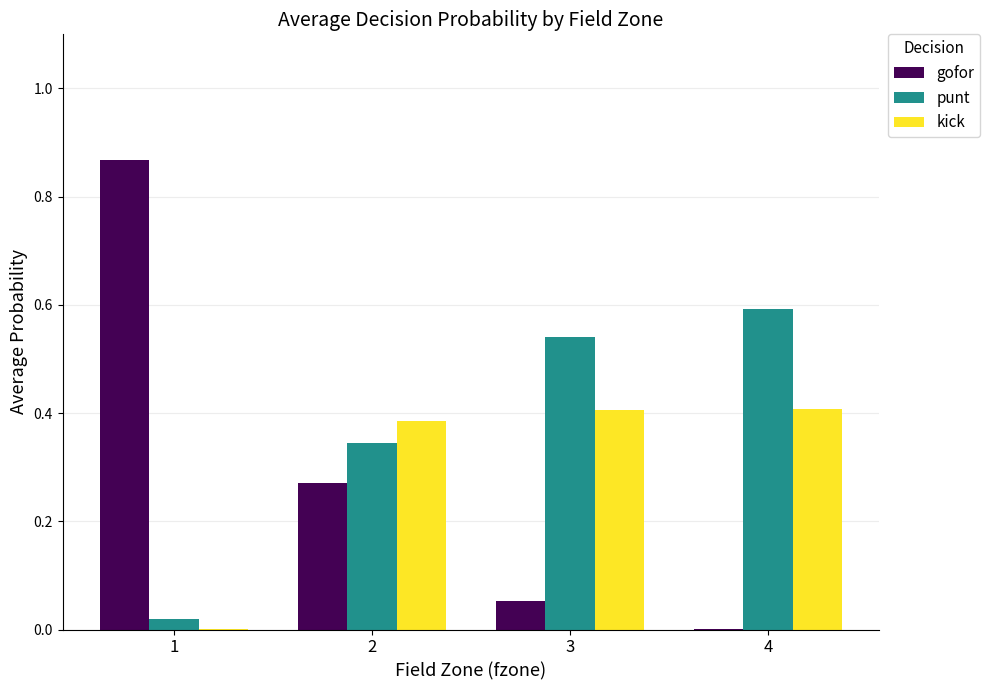

The punt series shows 0.0 at 1. True or false?

True